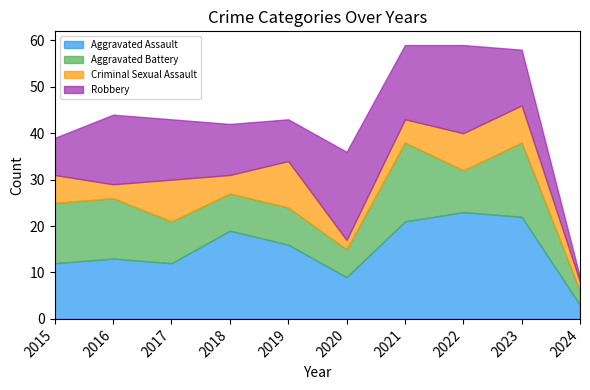

Where does the Robbery series first go above 13?

2016